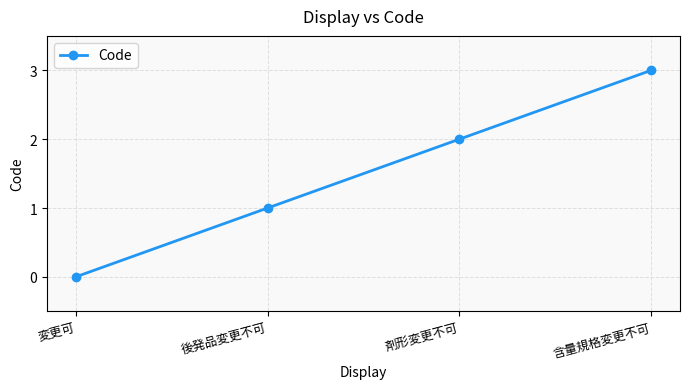

Is it true that the value at 含量規格変更不可 is 5?

False